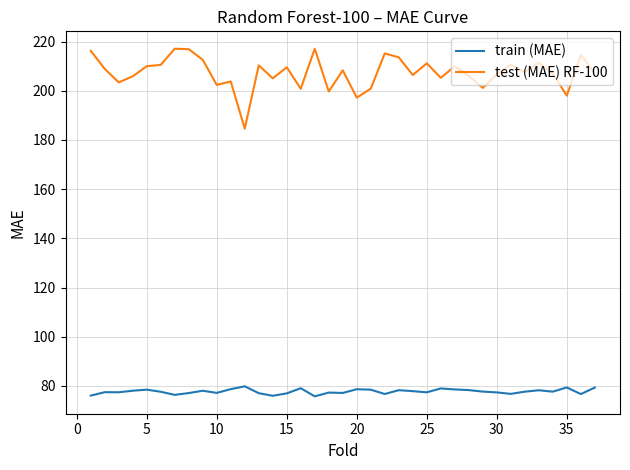

What is the smallest value displayed?

75.7